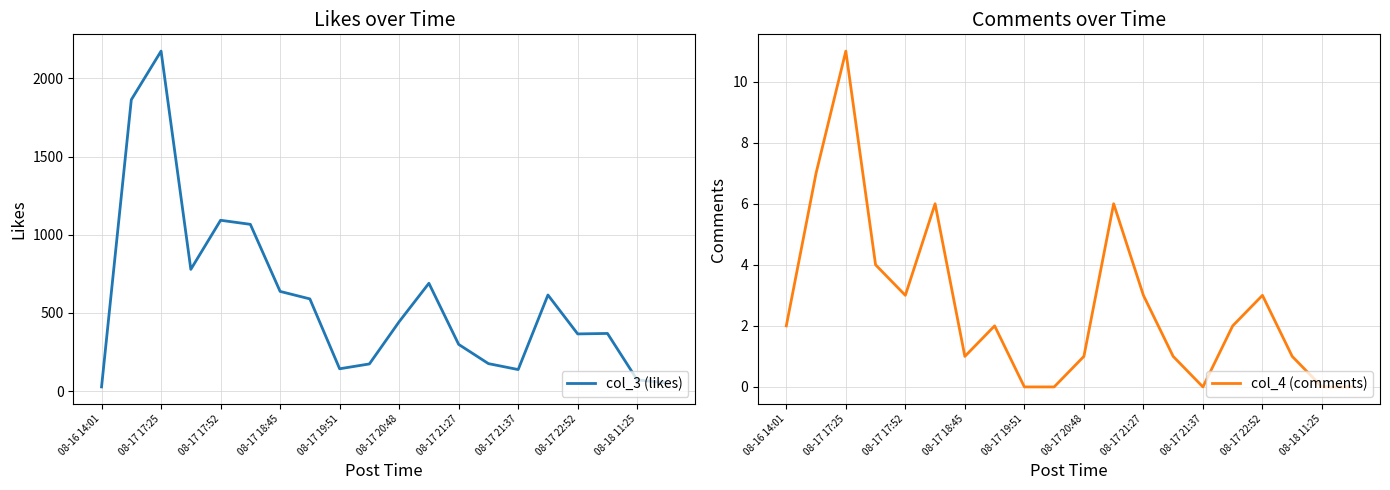

What are all the series names shown in the legend?

col_3 (likes), col_4 (comments)